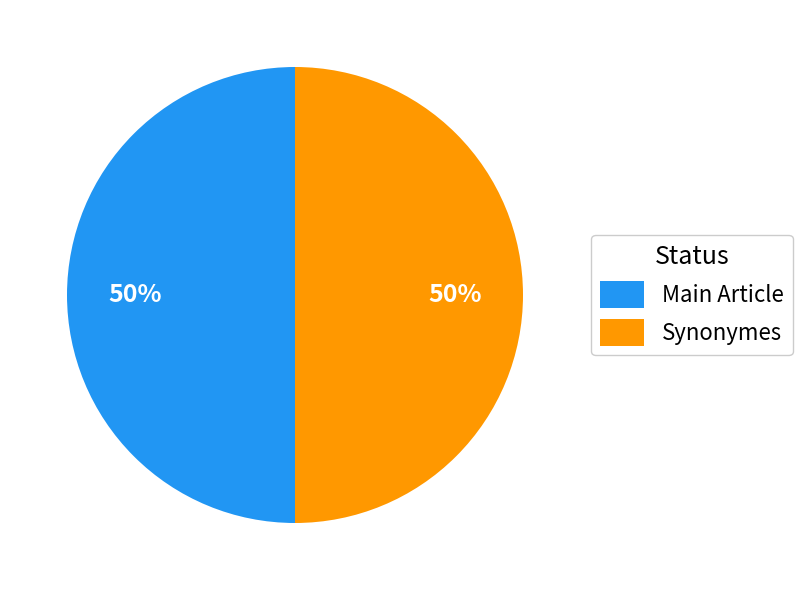

How many slices are in this pie chart?

2